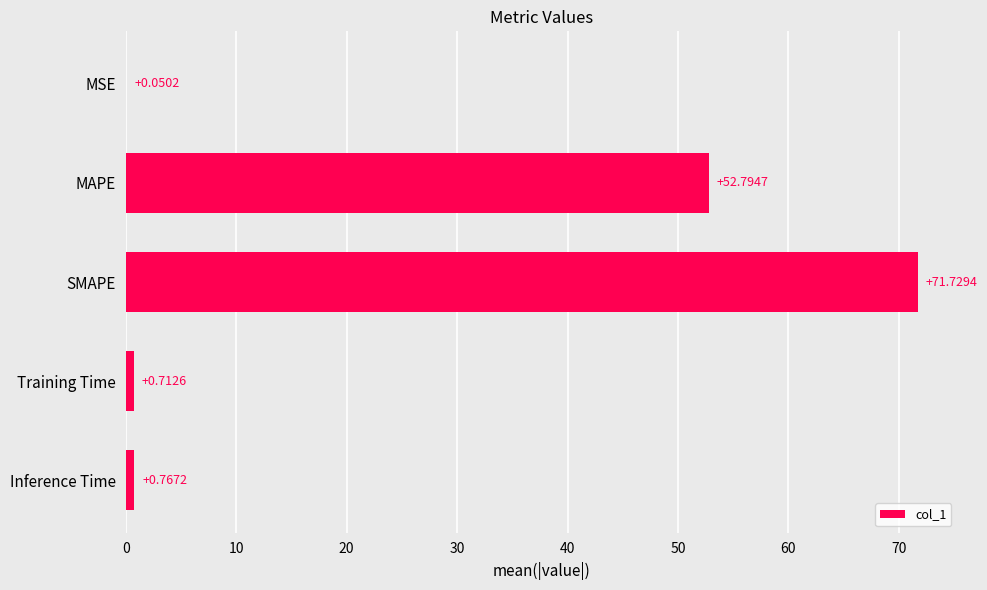

What is the change in value from MSE to MAPE?

+52.7